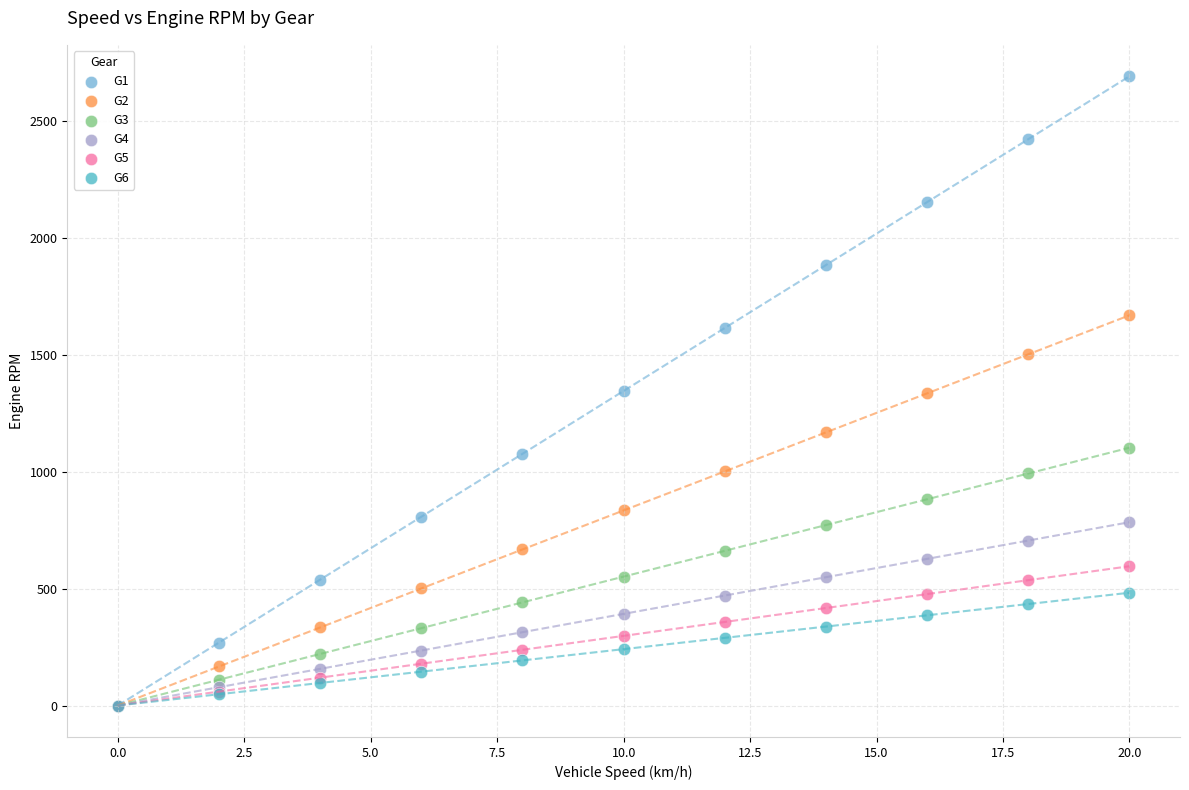

Which series reaches the maximum Y coordinate?

G1